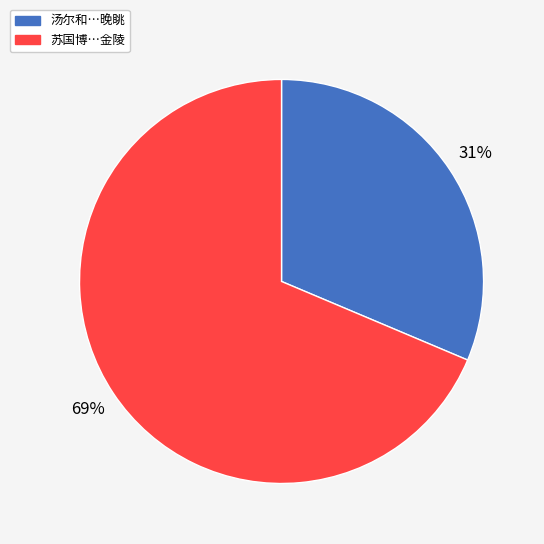

True or false: 苏国博…金陵 accounts for 62% of the total.

False